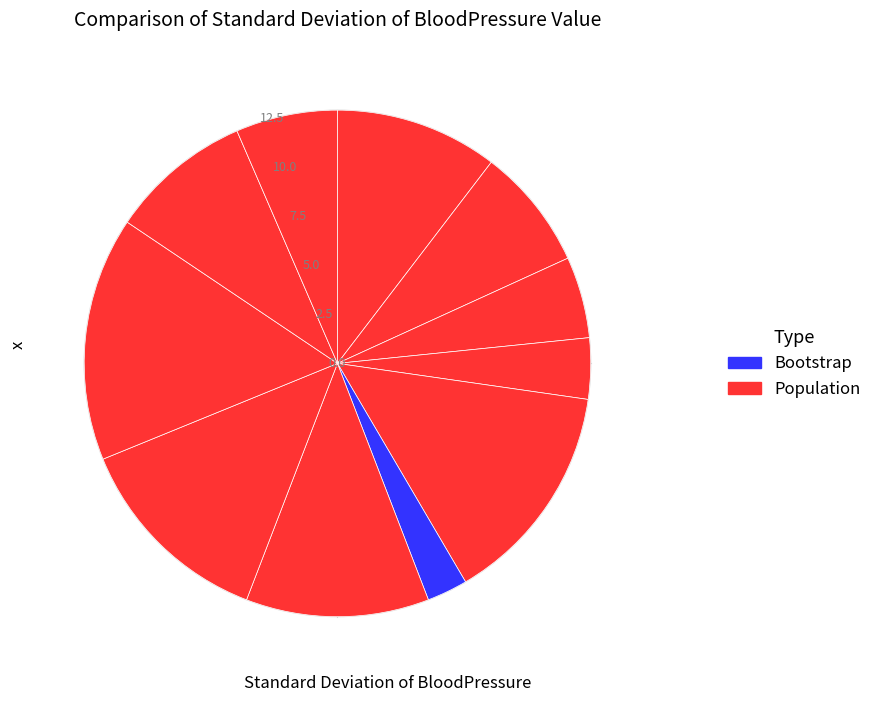

Rank the categories by value from highest to lowest.

42, 63, 44, 34, 8, 47, 19, 6, 14, 31, 3